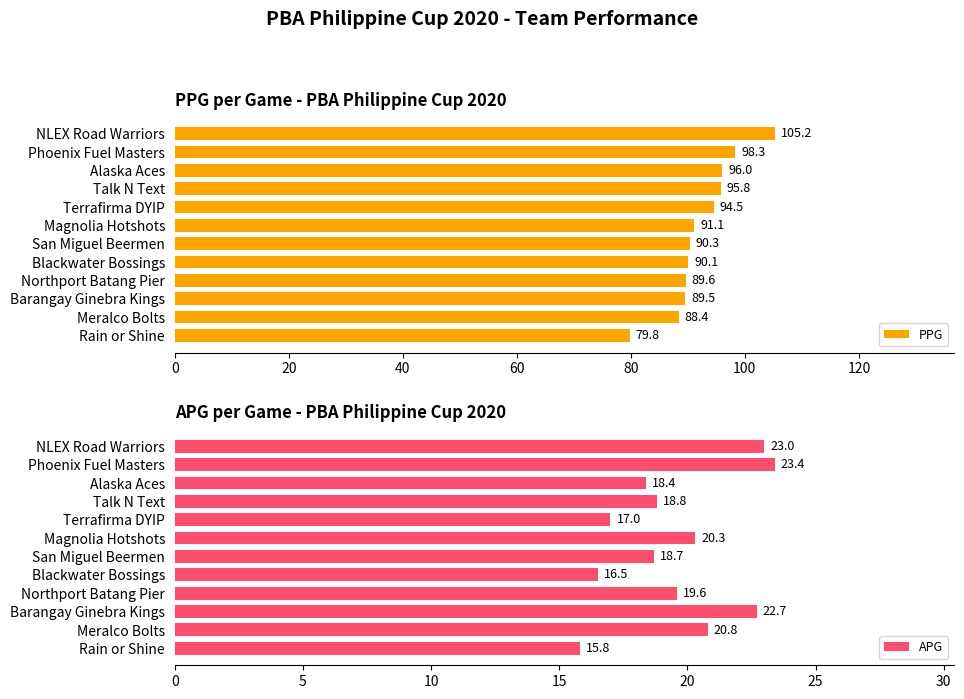

What is the highest value of the PPG series?

105.2